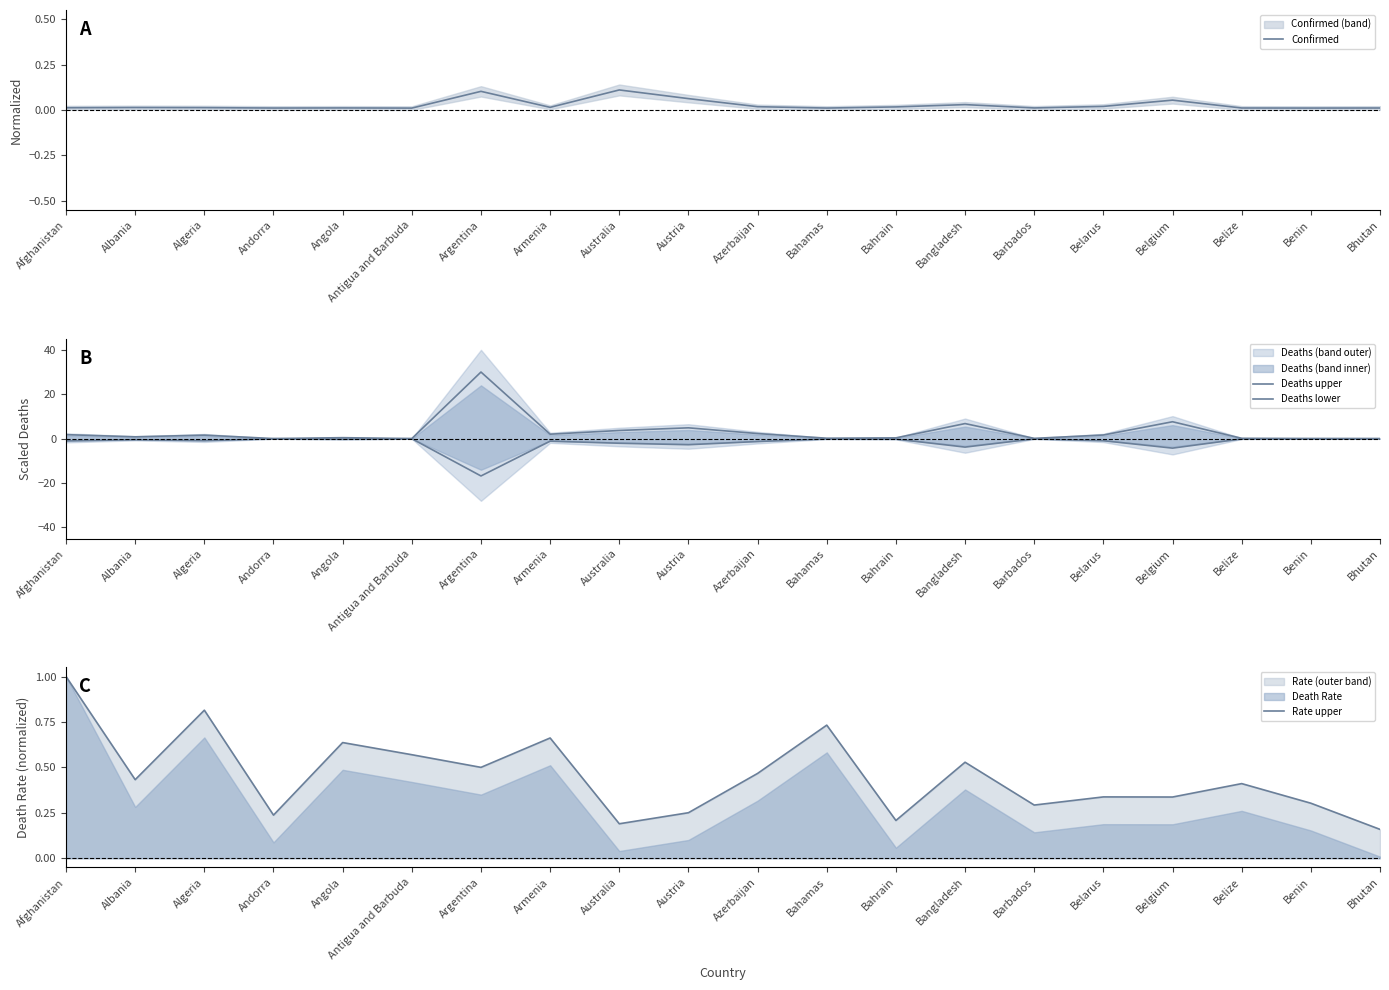

Which label corresponds to the smallest value in the chart?

Argentina